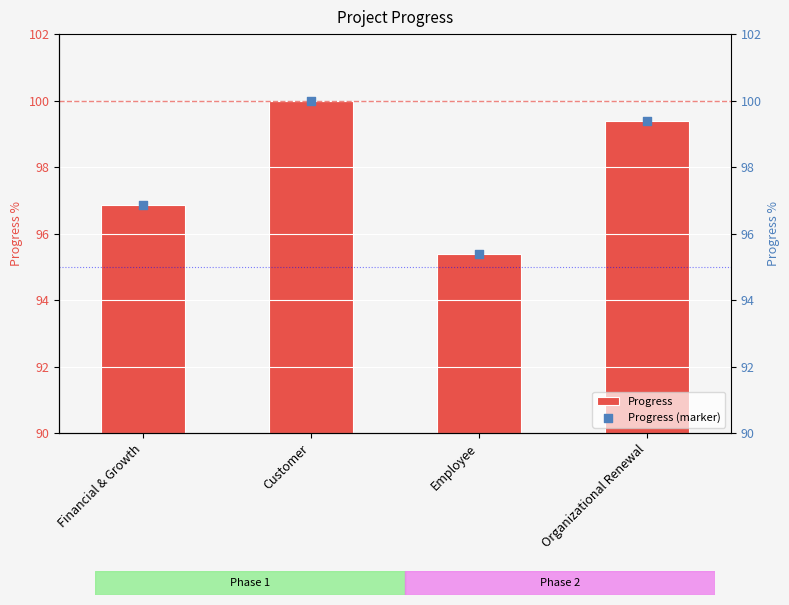

Which series has the largest total across all categories?

Progress